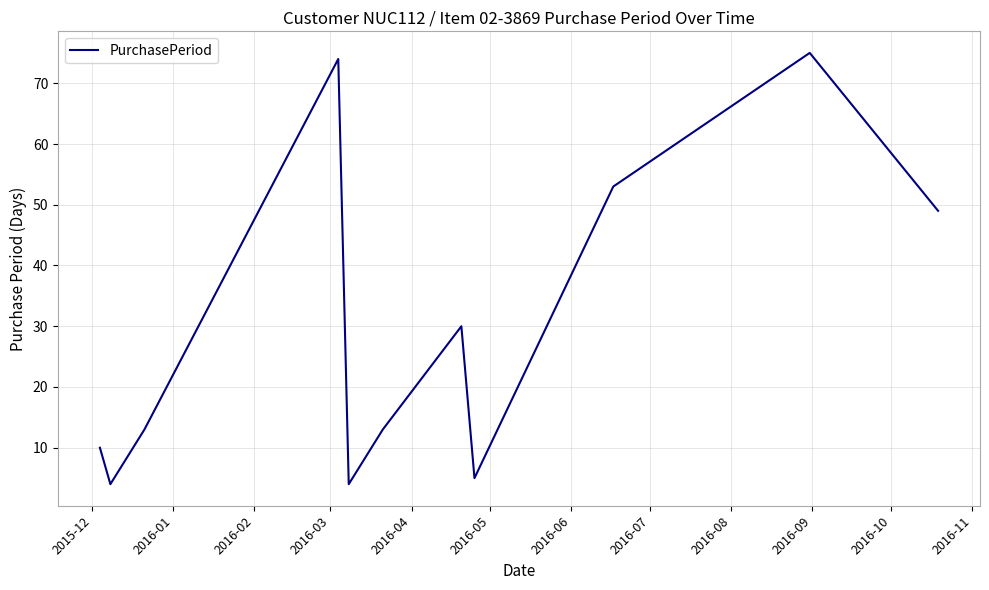

How many categories are shown in the chart?

11